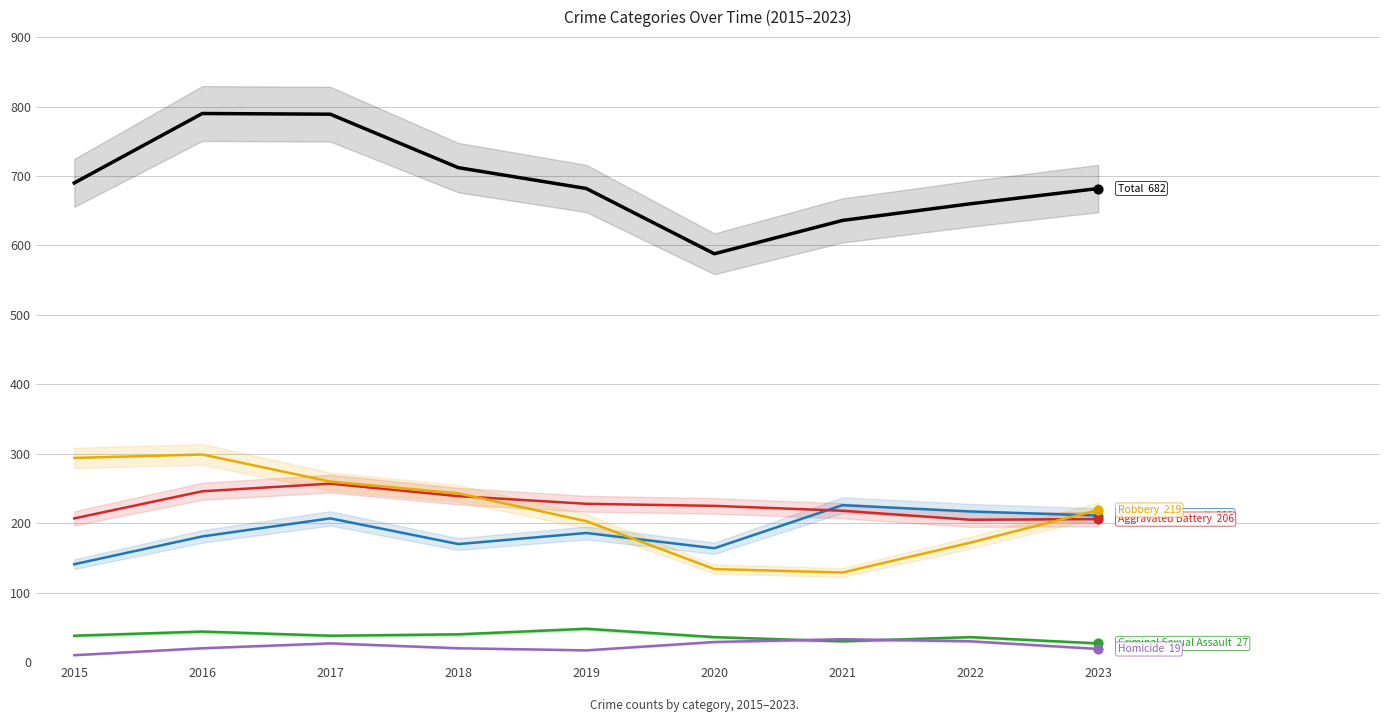

Is the value of Robbery at 2016 greater than the value of Total at 2015?

No